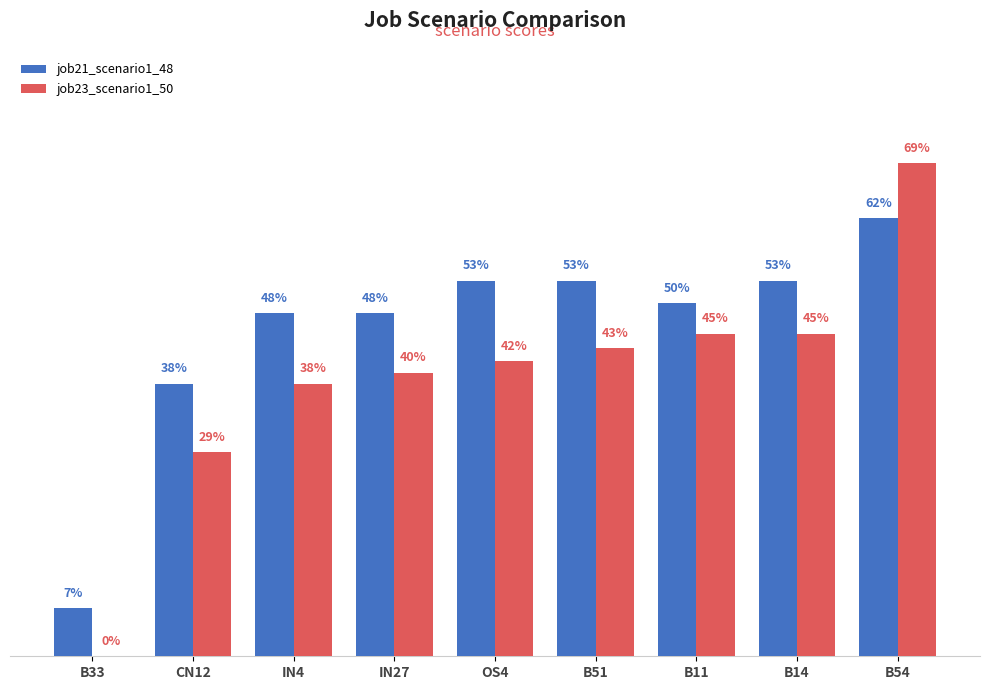

What are all the series names shown in the legend?

job21_scenario1_48, job23_scenario1_50